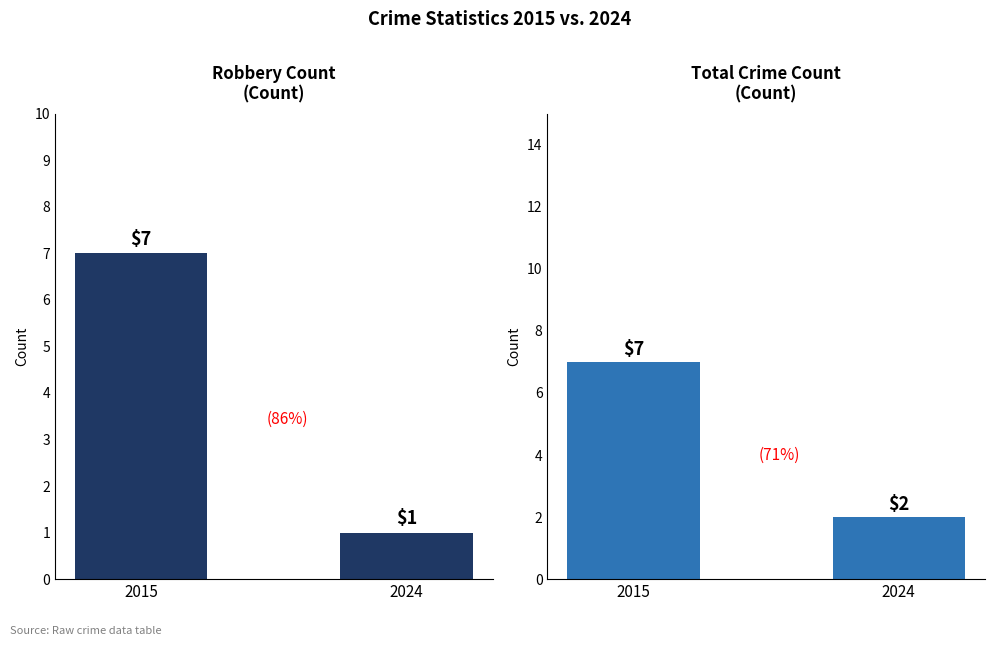

Which has a higher value, 2024 or 2015?

2015